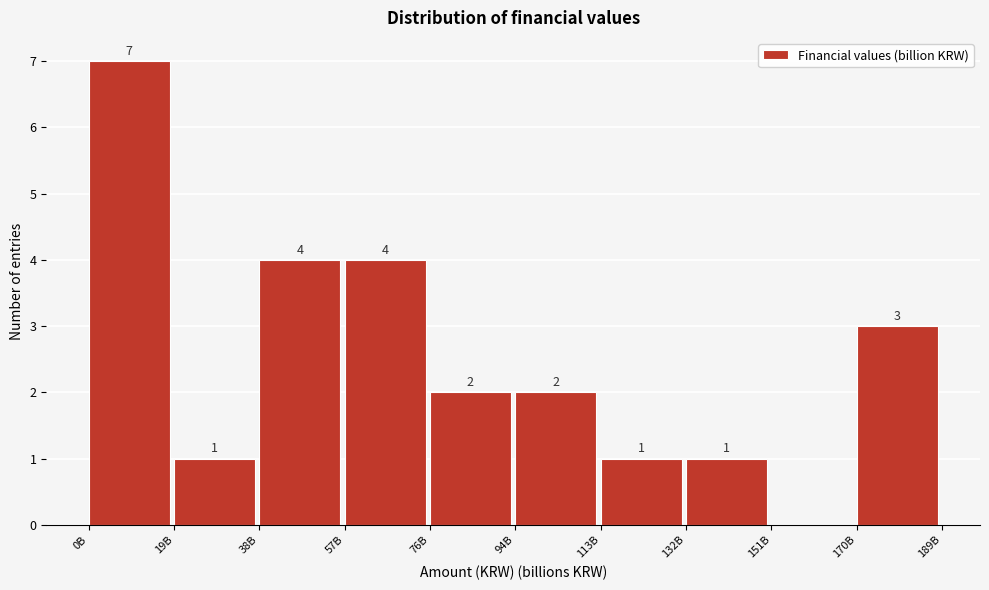

Reading left to right, list all the values displayed in this chart.

0B=7	19B=1	38B=4	57B=4	76B=2	94B=2	113B=1	132B=1	151B=0	170B=3